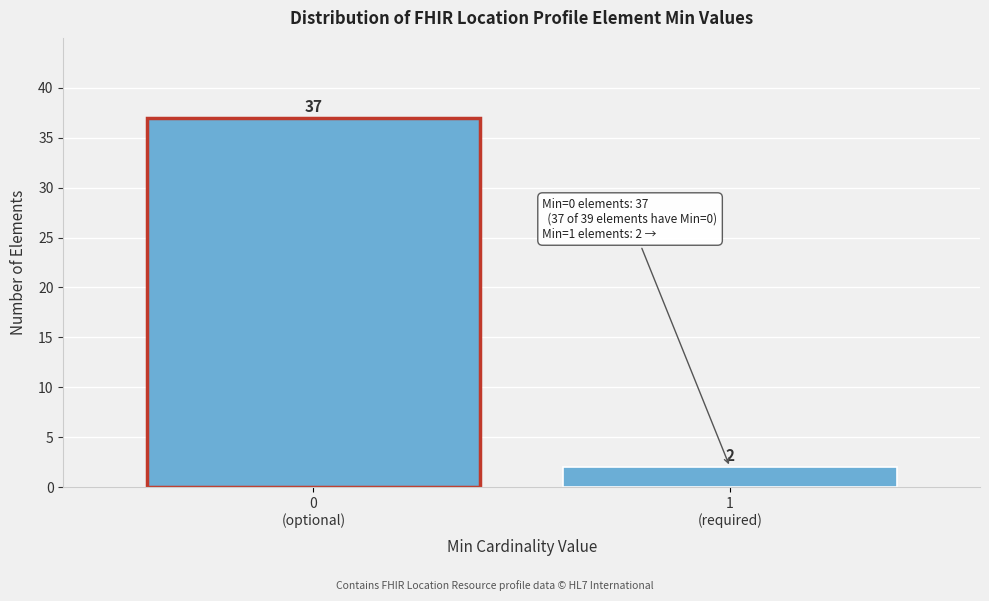

Reading left to right, extract all data points from this chart.

37	2